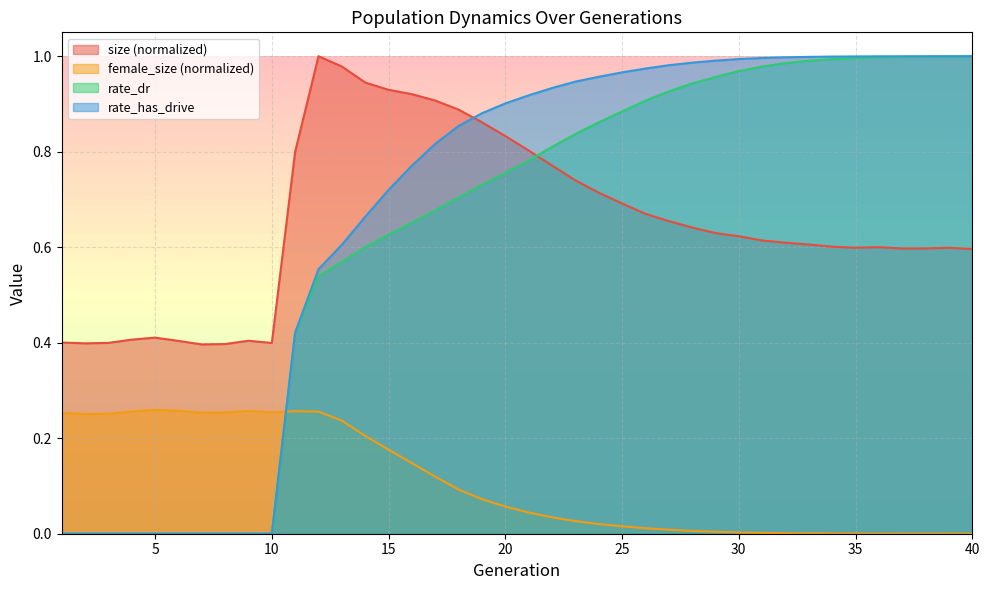

Which series has the largest total across all categories?

rate_has_drive